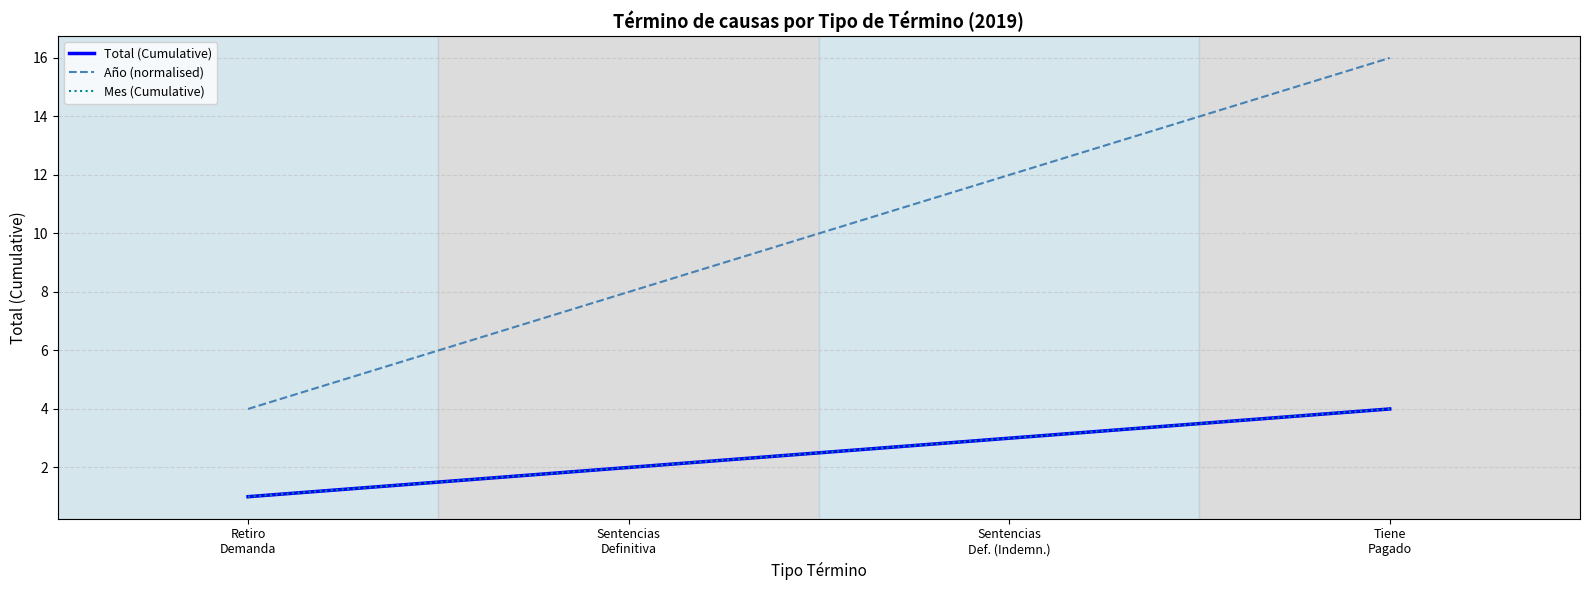

What is the value of the Mes (Cumulative) point at the 1st from the left?

1